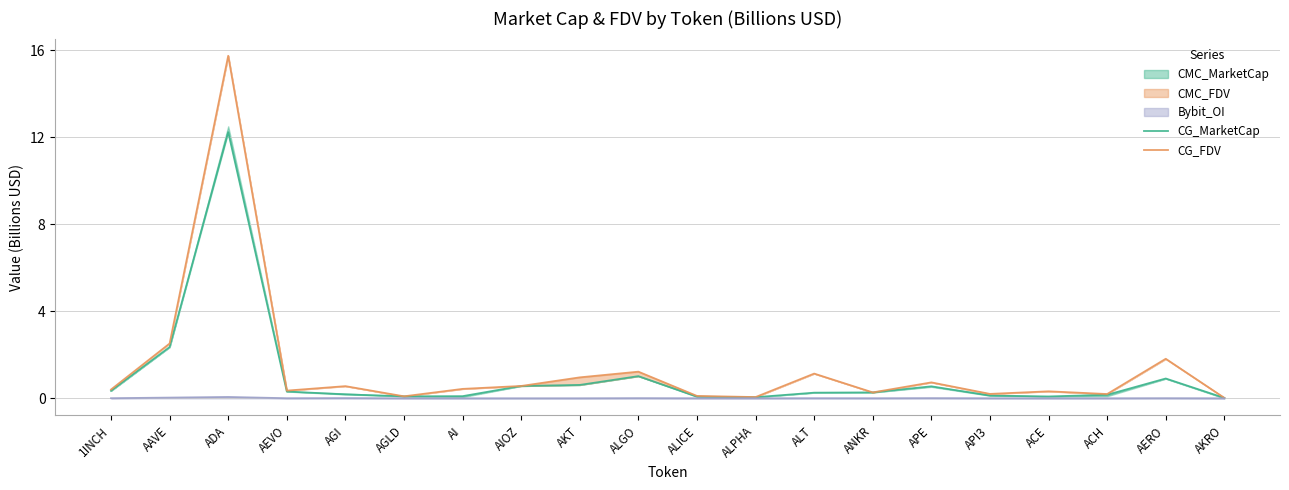

What is the average value of the CG_FDV series?

1.4